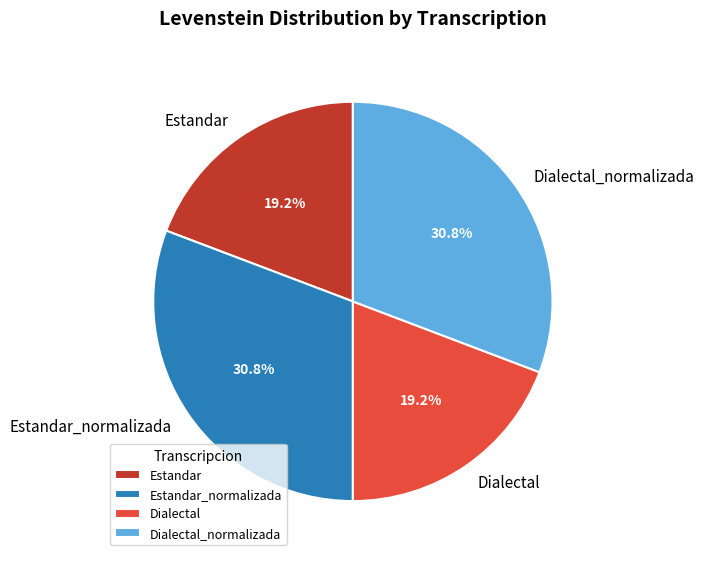

To the nearest percent, what is the combined percentage of Dialectal and Estandar?

38%